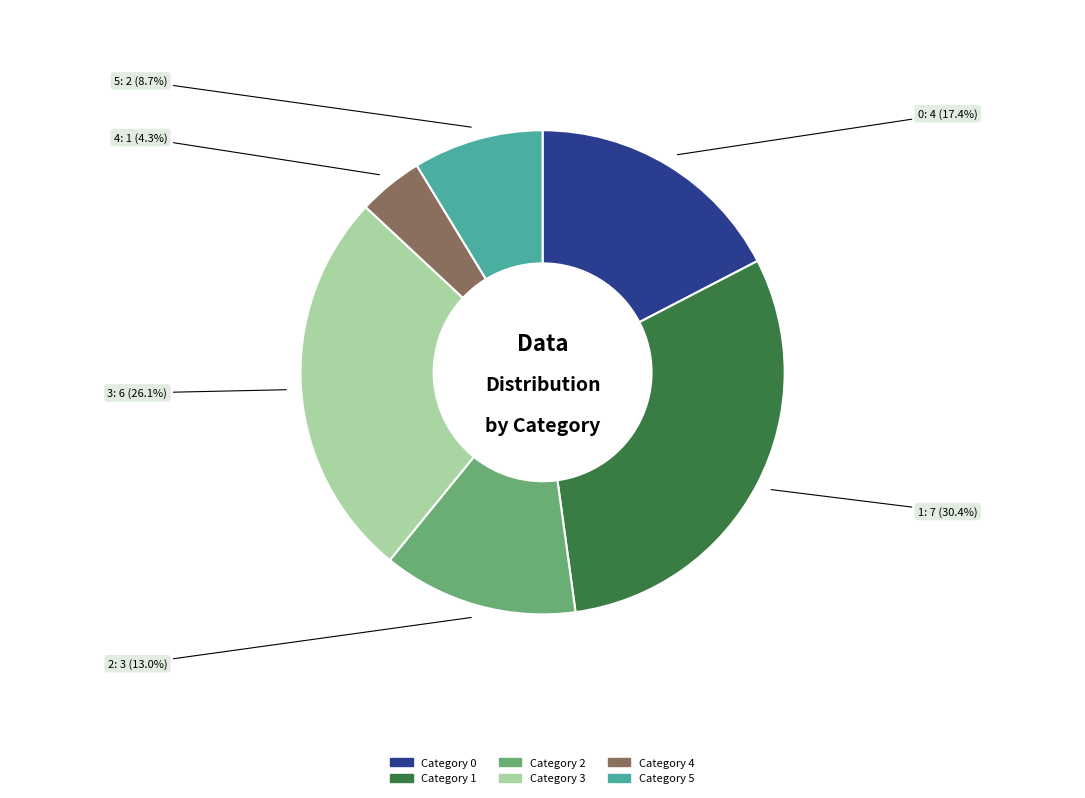

Does any single category account for the majority?

No